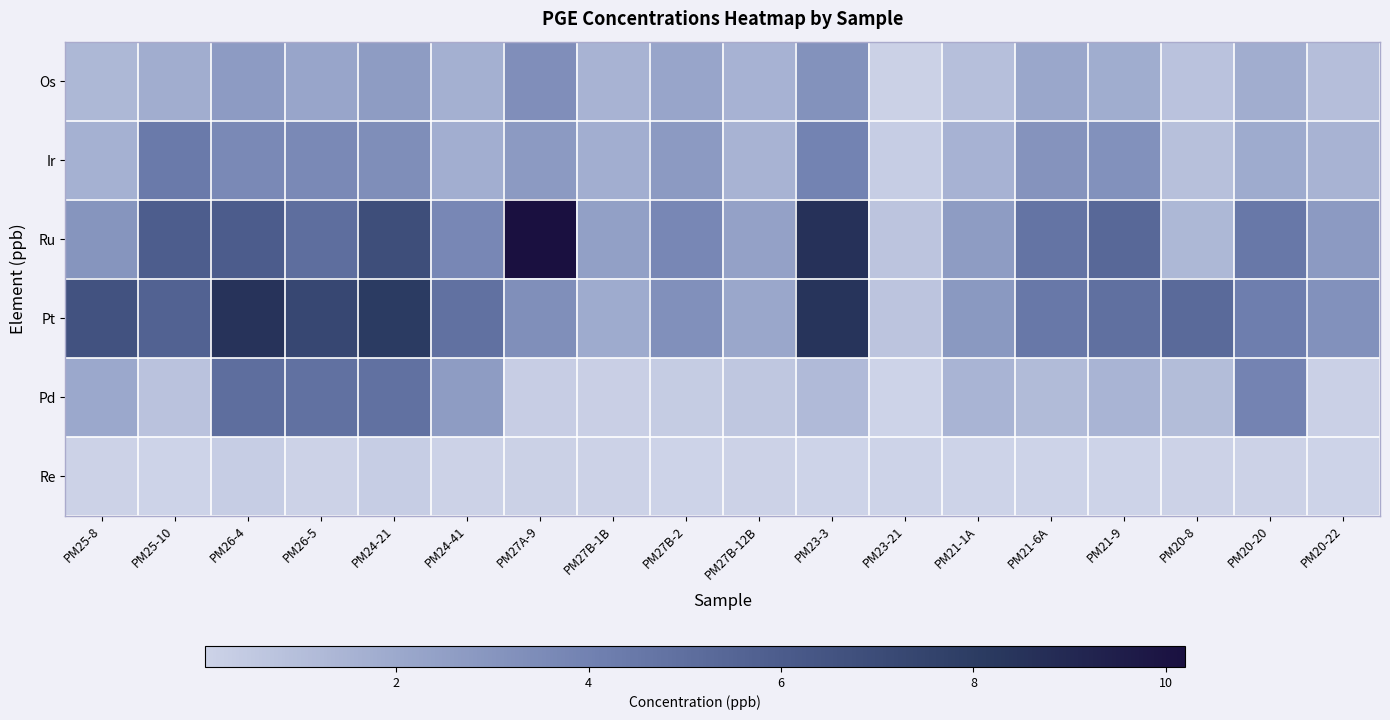

How many categories are shown in the chart?

18